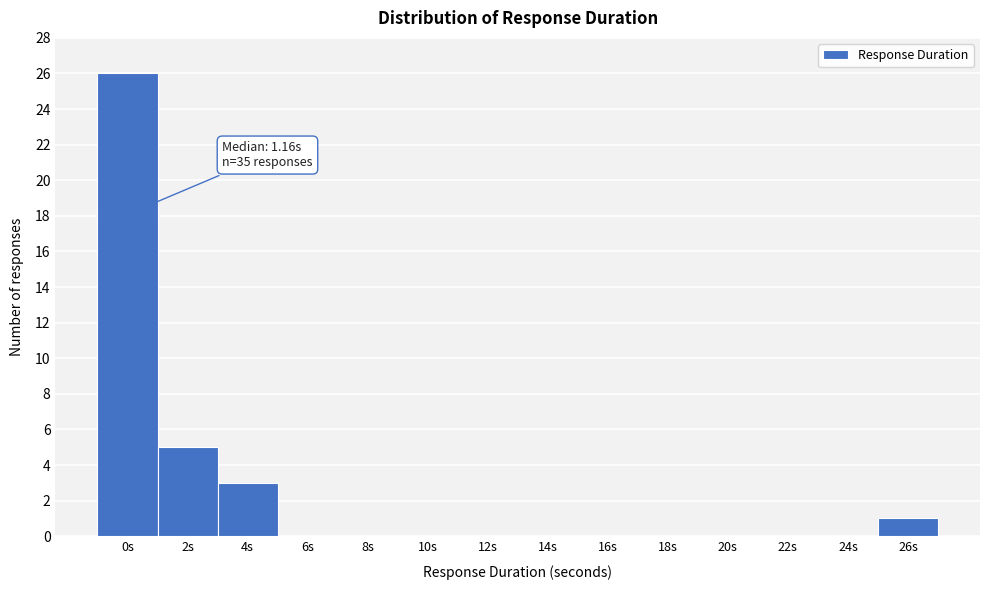

Reading left to right, extract all data points from this chart.

0s=26	2s=5	4s=3	6s=0	8s=0	10s=0	12s=0	14s=0	16s=0	18s=0	20s=0	22s=0	24s=0	26s=1